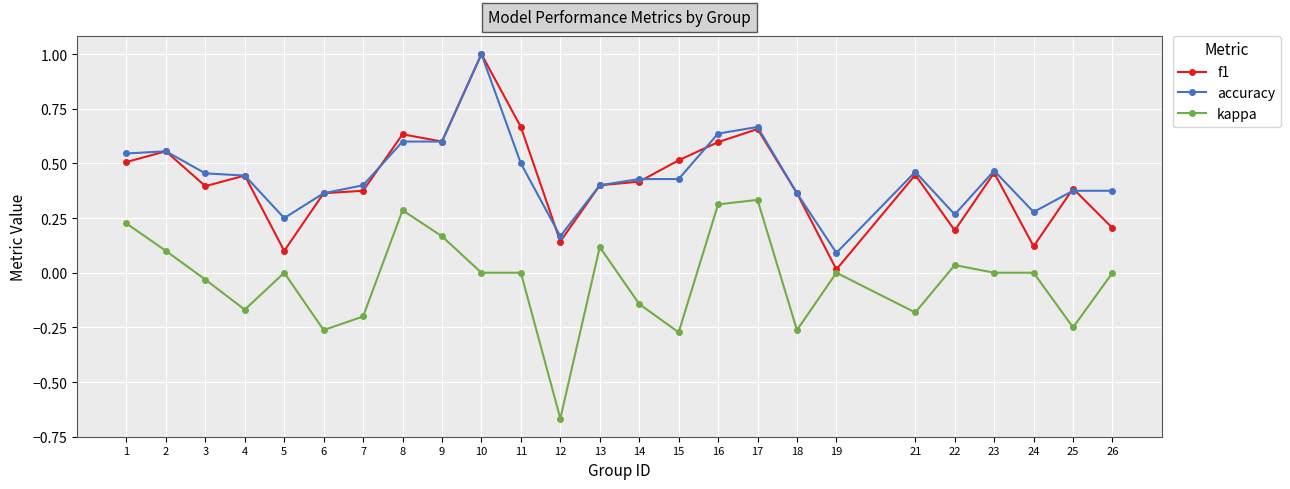

True or false: f1 has more than 0 interior local peaks.

True